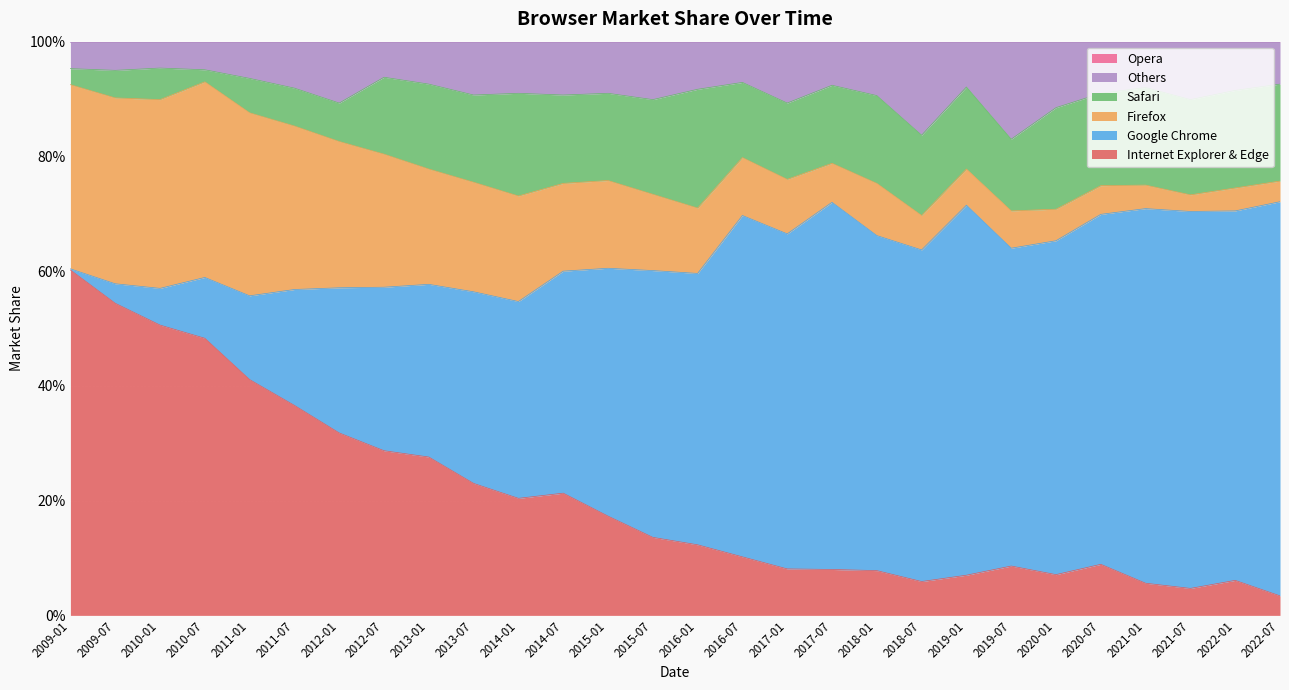

True or false: Internet Explorer & Edge has a value of 0.1 at 2017-07.

True